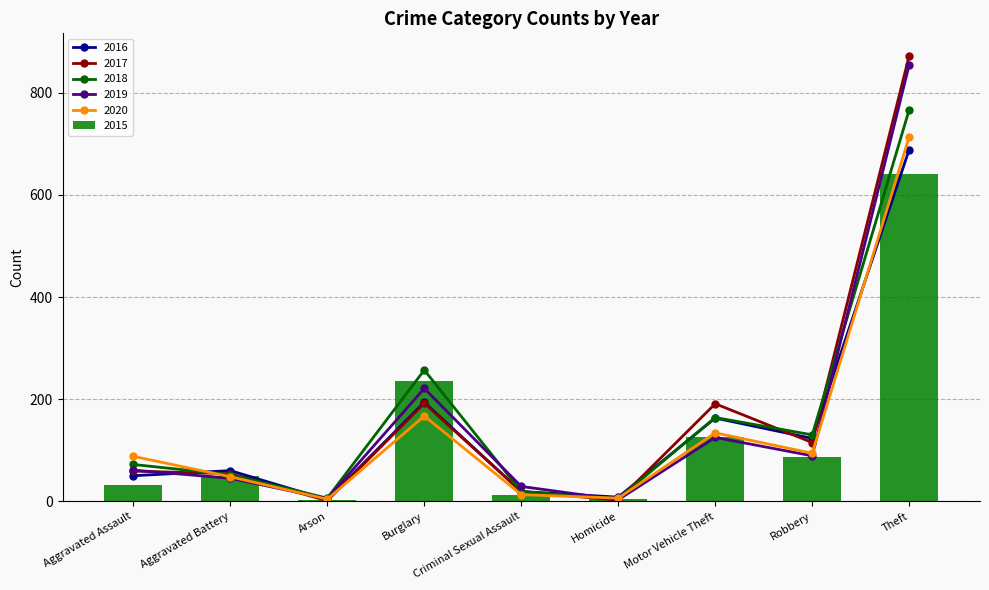

What is the difference between the maximum and minimum values in the 2015 series?

638